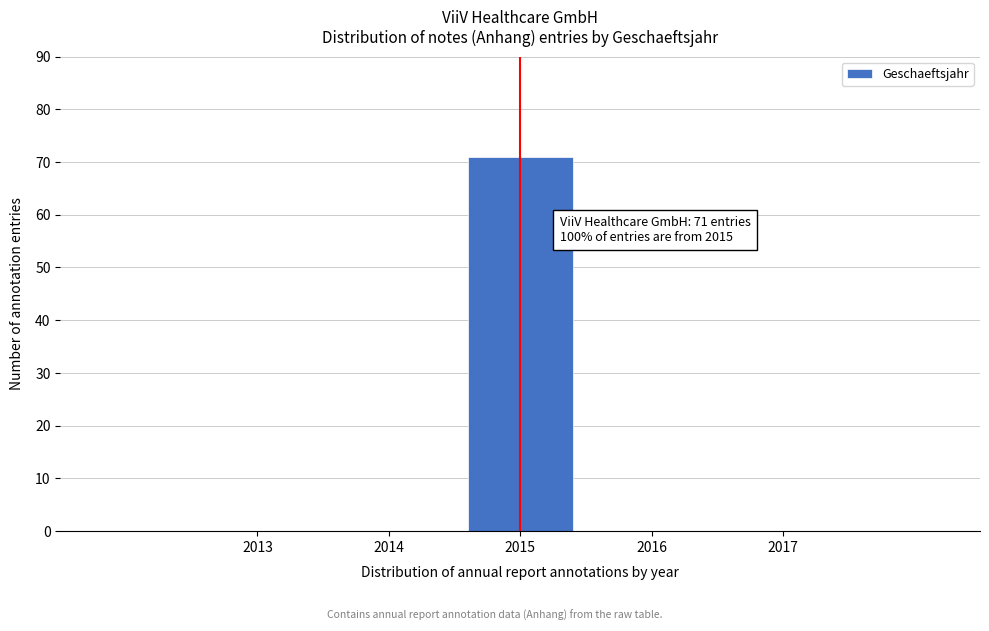

Reading left to right, transcribe all the data shown in this chart.

2013=0	2014=0	2015=71	2016=0	2017=0